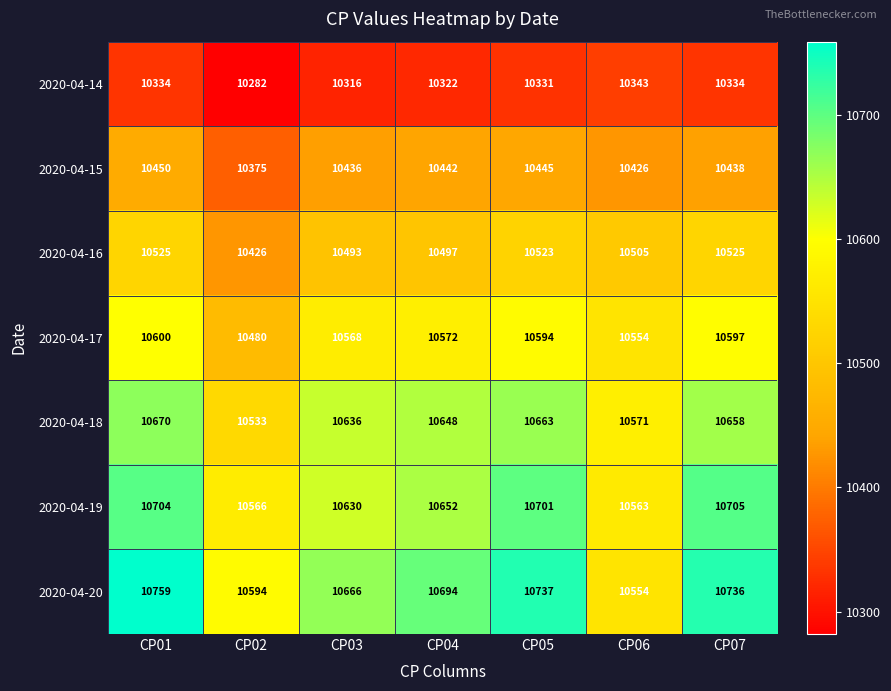

List the series in order of their peak value, highest first.

2020-04-20, 2020-04-19, 2020-04-18, 2020-04-17, 2020-04-16, 2020-04-15, 2020-04-14